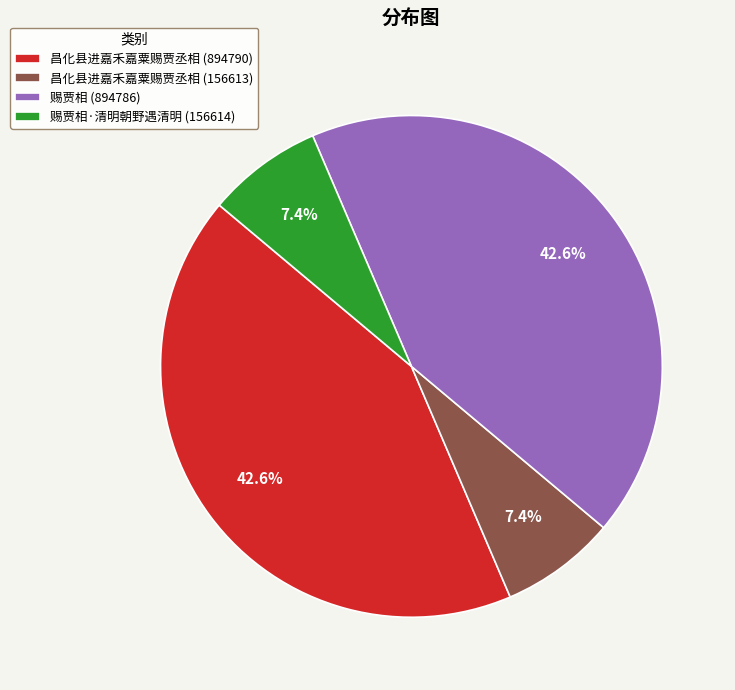

Does 昌化县进嘉禾嘉粟赐贾丞相 (156613) account for over 50% of the chart?

No